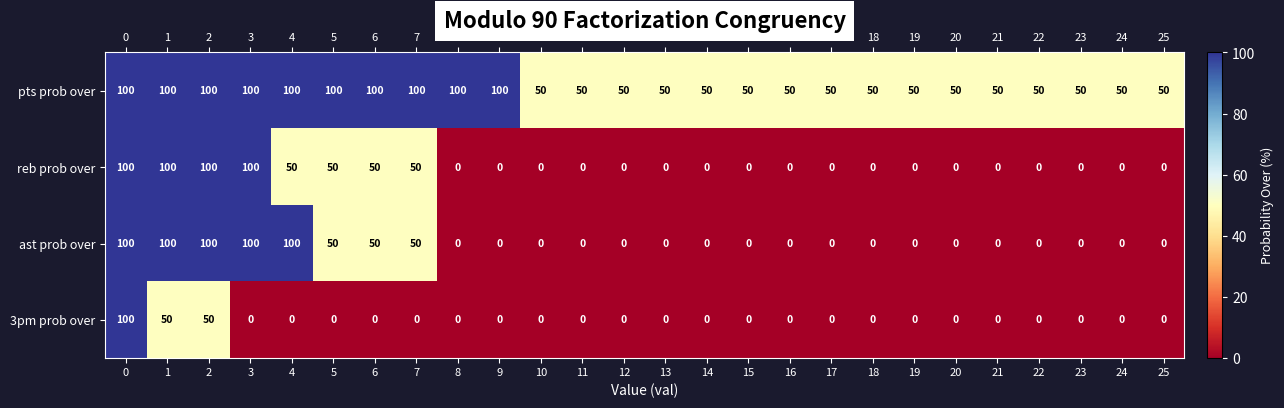

What is the total value across all series at 7?

200